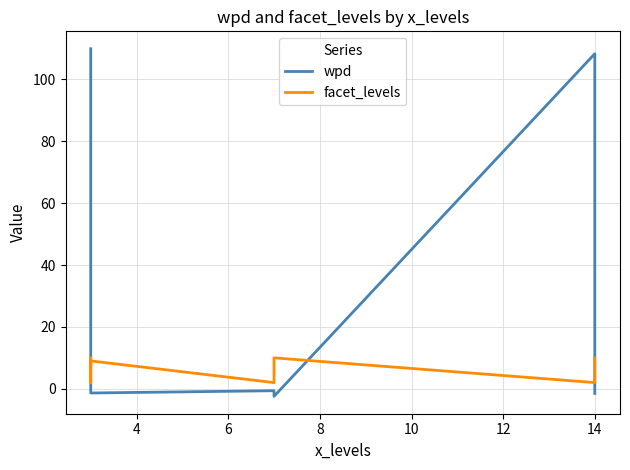

How many values in wpd are below zero?

7